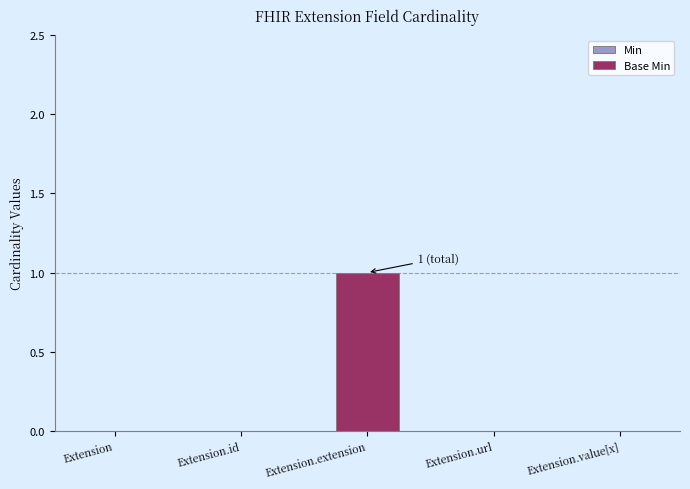

The chart shows a value of 0 at Extension.url. True or false?

True